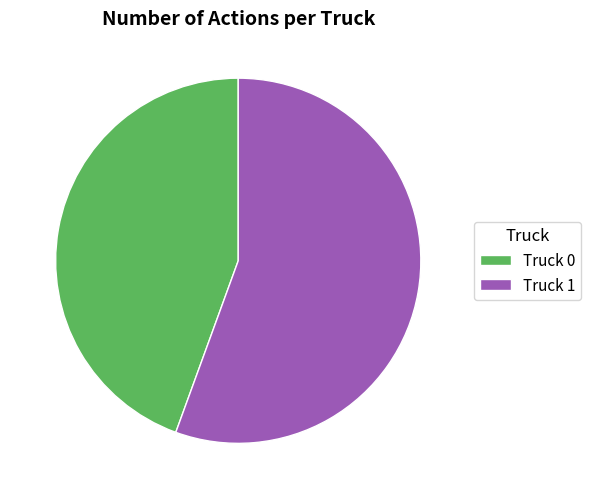

How many slices are in this pie chart?

2